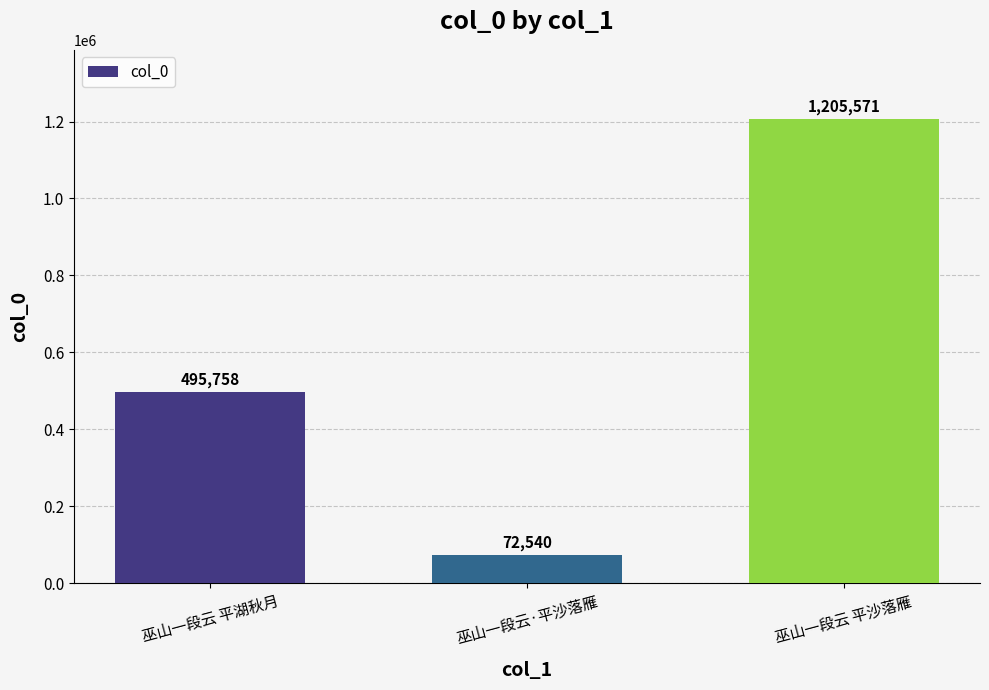

Count the number of categories in the chart.

3